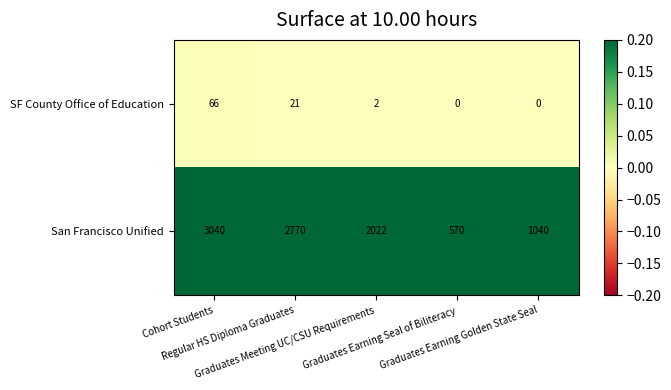

What is the minimum value for San Francisco Unified?

570